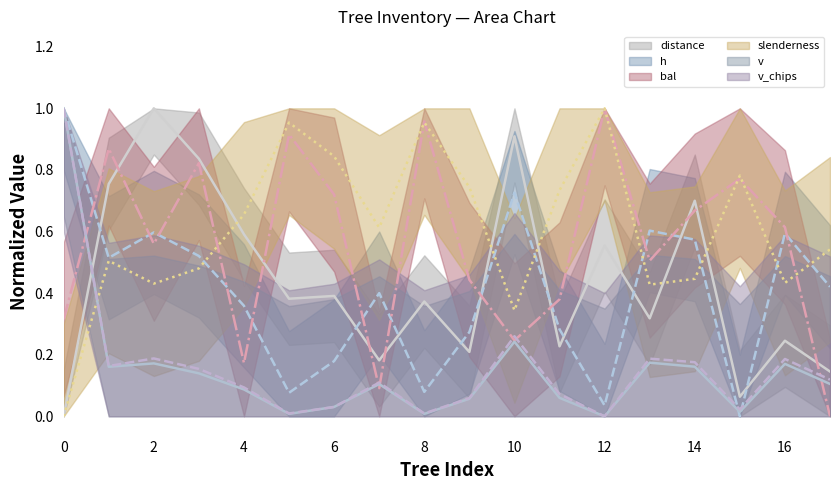

Does the chart display data point markers on the line(s)?

No